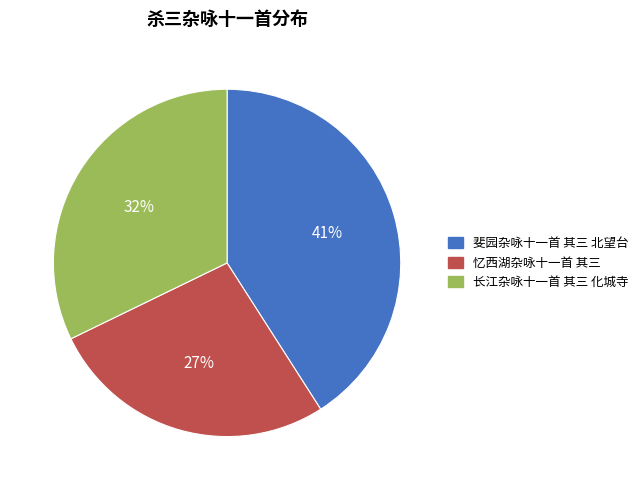

To the nearest percent, what is the difference between the largest and smallest slice percentages?

14%